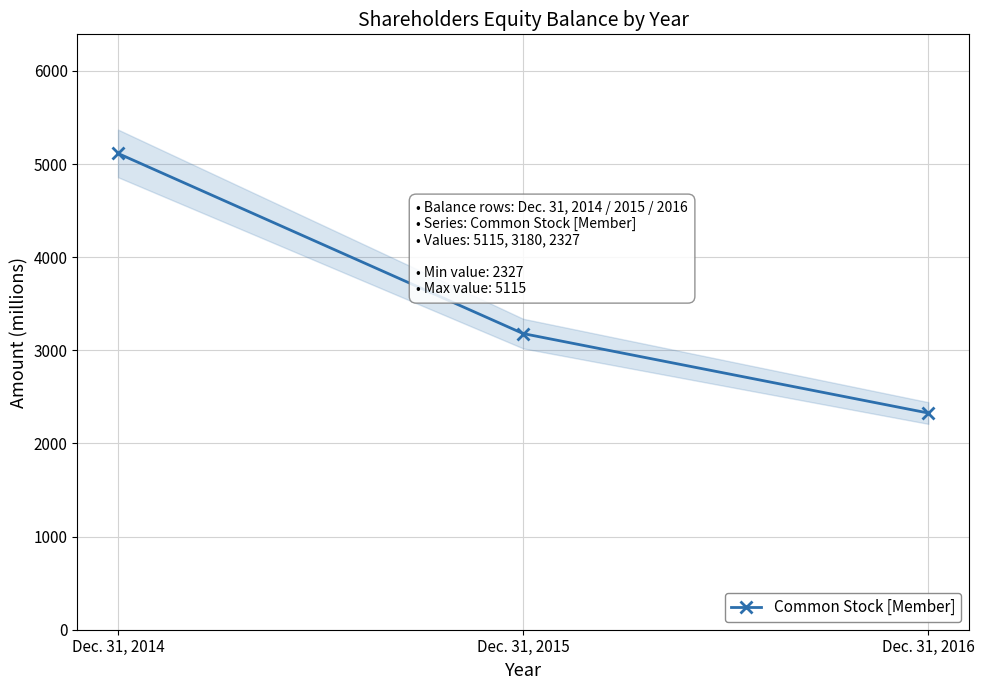

What is the ratio of the value at Dec. 31, 2016 to the value at Dec. 31, 2015?

0.7